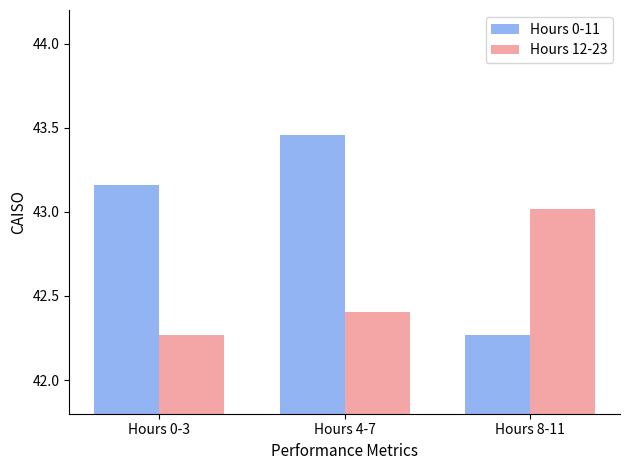

What is the sum of the Hours 12-23 values at Hours 8-11 and Hours 0-3?

85.3